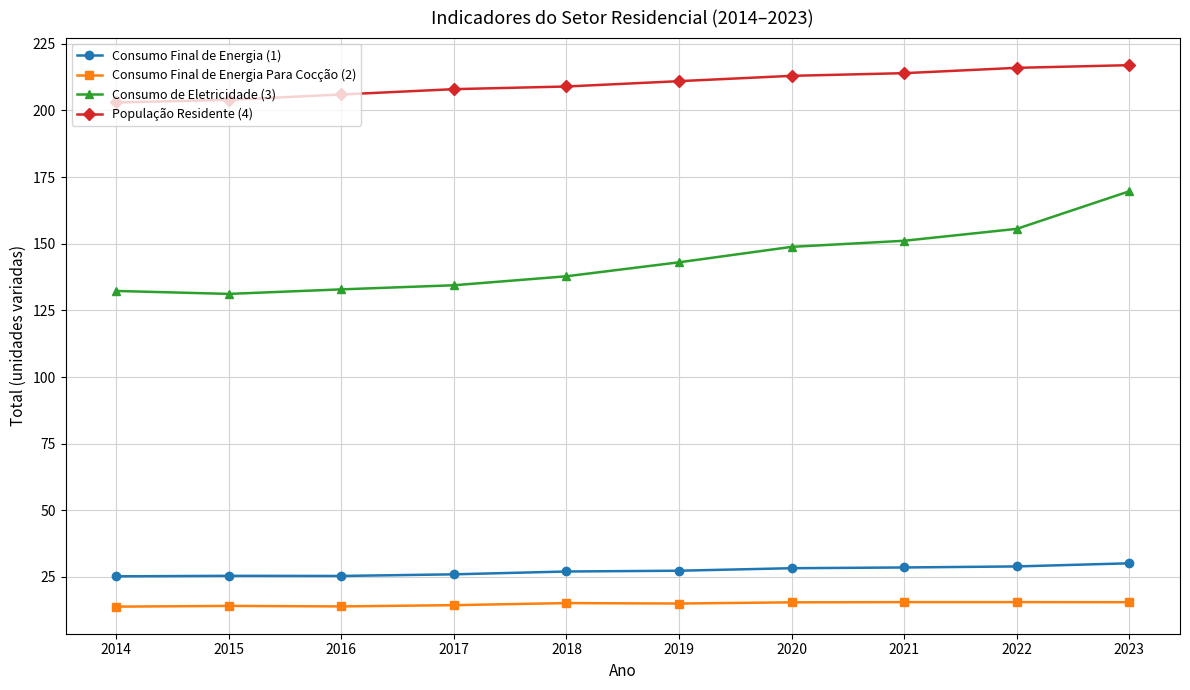

What is the value of the Consumo Final de Energia Para Cocção (2) point at the 10th from the left?

15.5